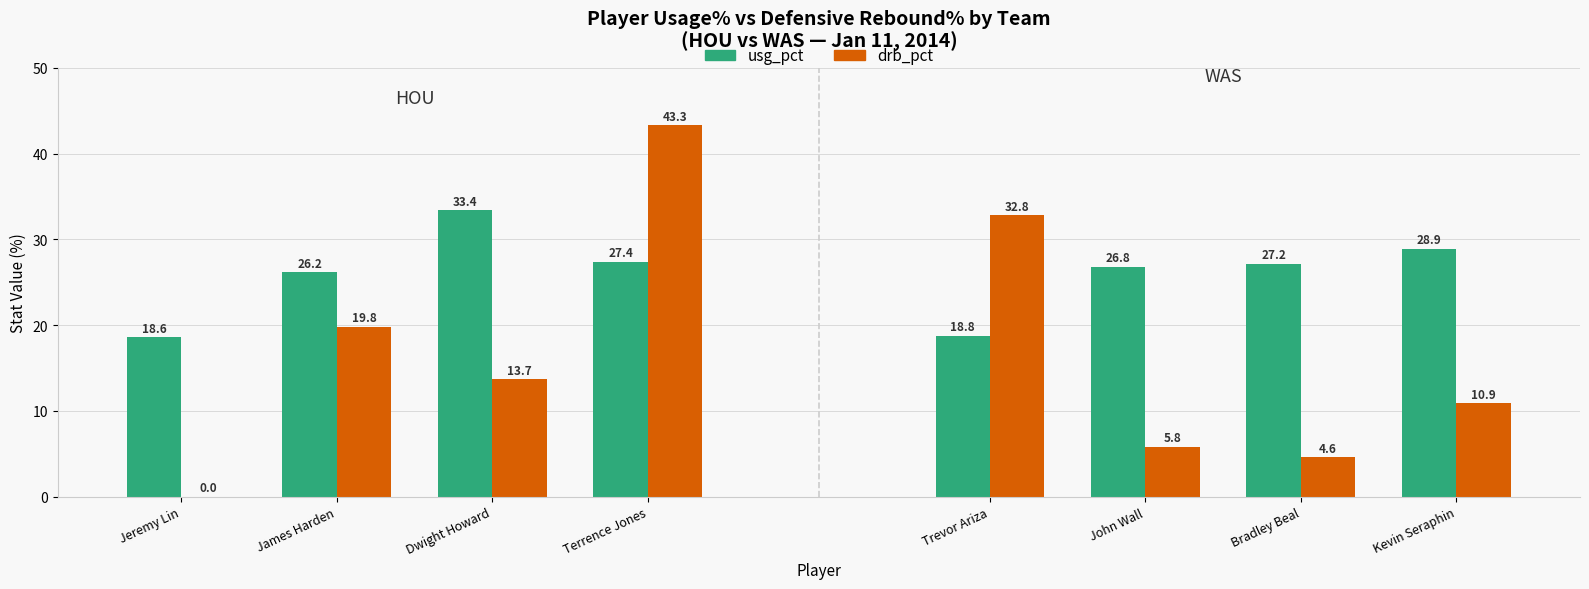

Rank the series by their maximum value, from highest to lowest.

drb_pct, usg_pct